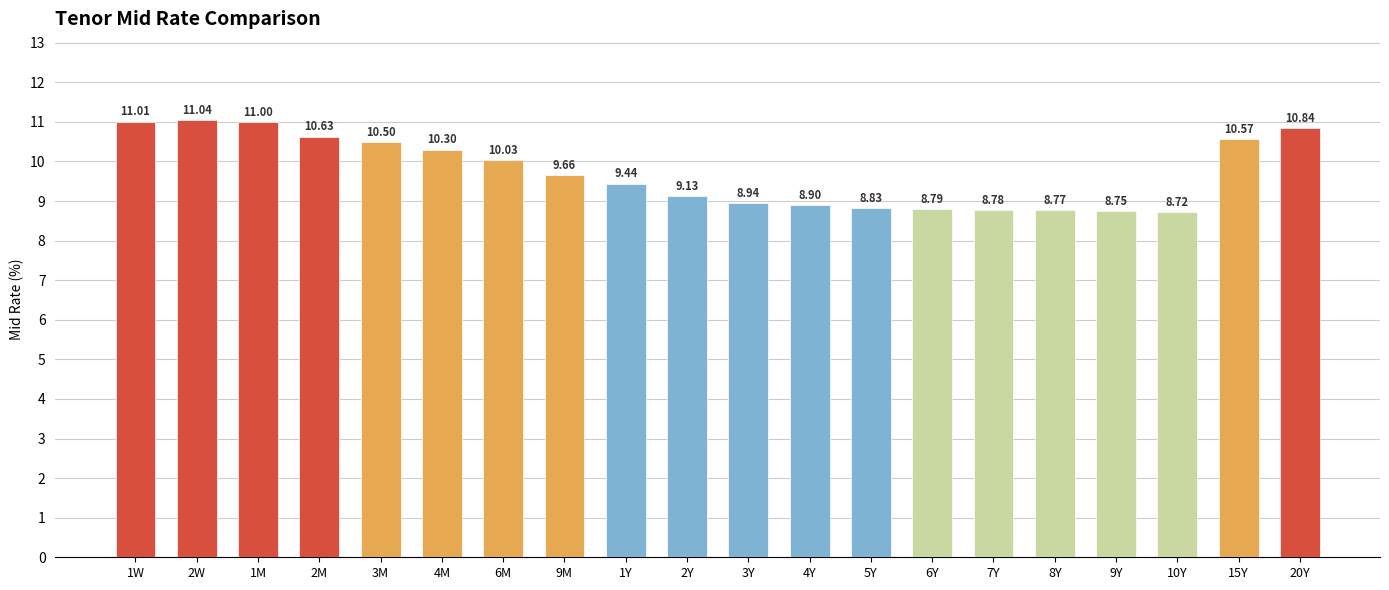

List the labels in order of value, largest first.

2W, 1W, 1M, 20Y, 2M, 15Y, 3M, 4M, 6M, 9M, 1Y, 2Y, 3Y, 4Y, 5Y, 6Y, 7Y, 8Y, 9Y, 10Y